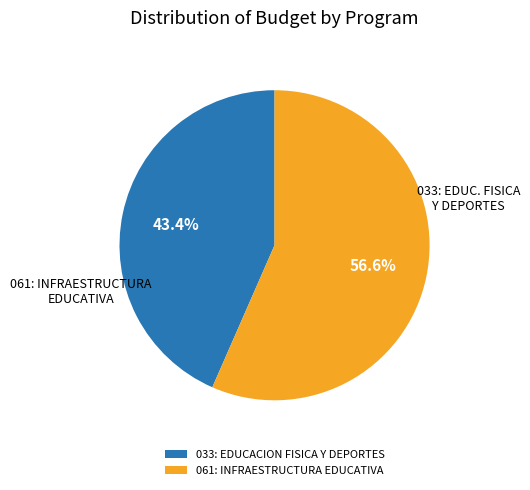

To the nearest percent, what percentage of the pie is 033: EDUCACION FISICA Y DEPORTES?

43%